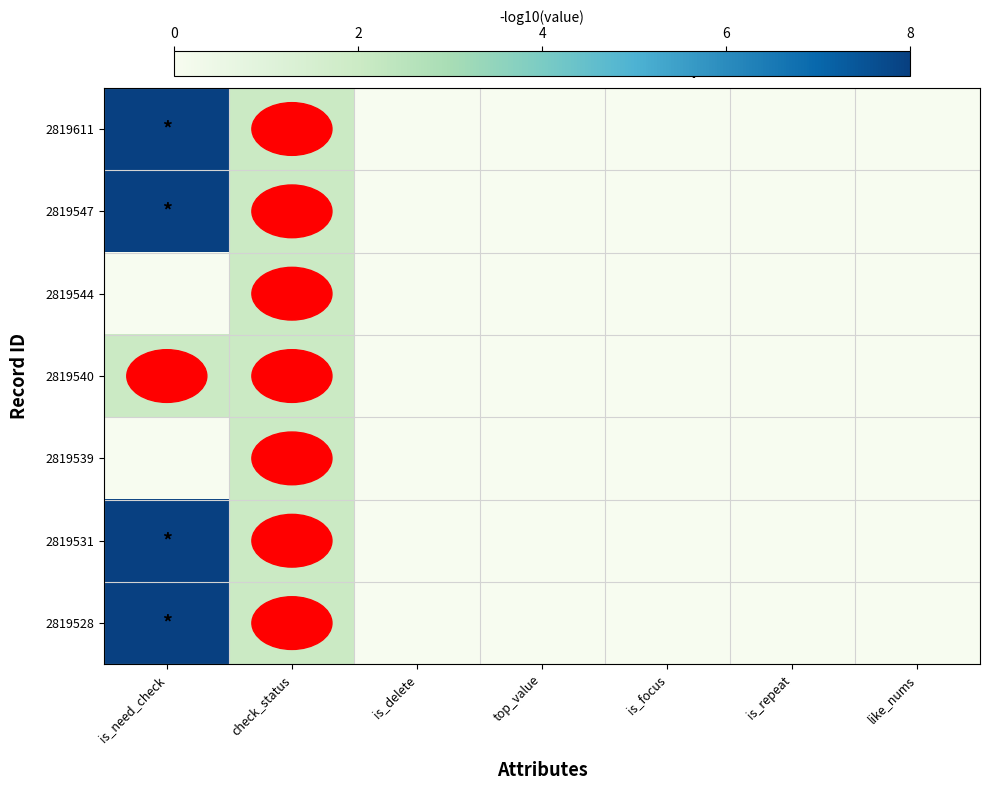

Reading right to left, list all the values displayed in this chart.

2819611: like_nums=0.0	is_repeat=0.0	is_focus=0.0	top_value=0.0	is_delete=0.0	check_status=2.0	is_need_check=13.3
2819547: like_nums=0.0	is_repeat=0.0	is_focus=0.0	top_value=0.0	is_delete=0.0	check_status=2.0	is_need_check=13.3
2819544: like_nums=0.0	is_repeat=0.0	is_focus=0.0	top_value=0.0	is_delete=0.0	check_status=2.0	is_need_check=0.0
2819540: like_nums=0.0	is_repeat=0.0	is_focus=0.0	top_value=0.0	is_delete=0.0	check_status=2.0	is_need_check=2.0
2819539: like_nums=0.0	is_repeat=0.0	is_focus=0.0	top_value=0.0	is_delete=0.0	check_status=2.0	is_need_check=0.0
2819531: like_nums=0.0	is_repeat=0.0	is_focus=0.0	top_value=0.0	is_delete=0.0	check_status=2.0	is_need_check=13.3
2819528: like_nums=0.0	is_repeat=0.0	is_focus=0.0	top_value=0.0	is_delete=0.0	check_status=2.0	is_need_check=13.3